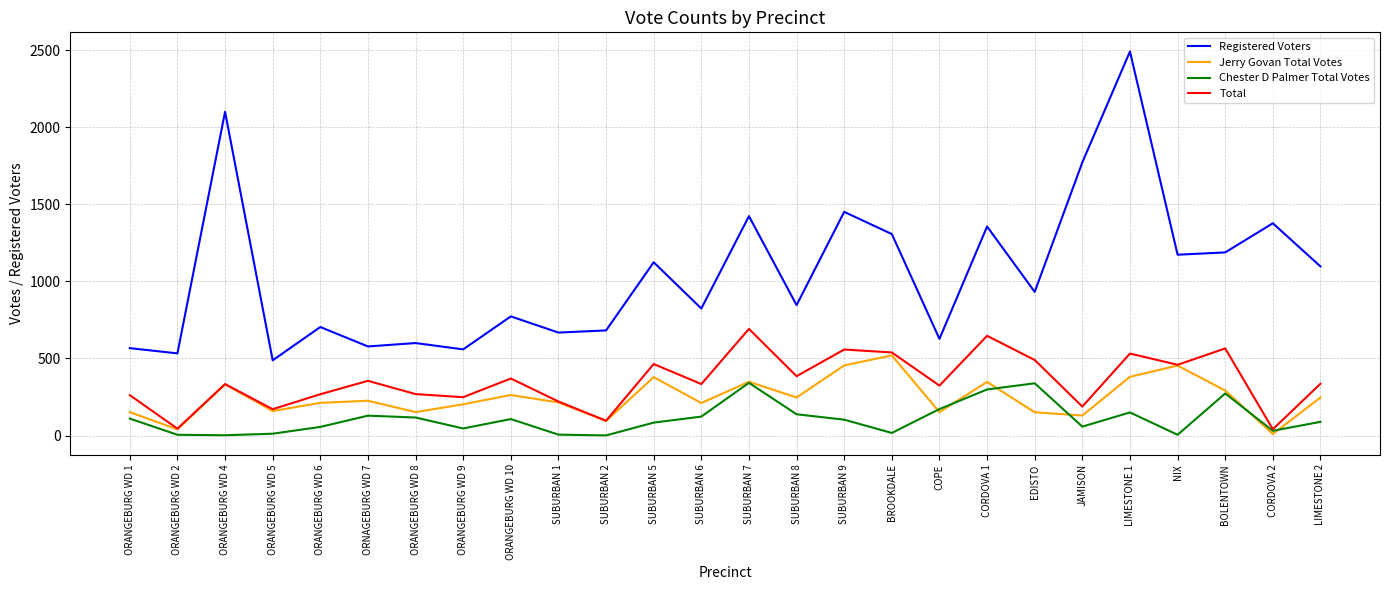

At which category does the chart reach its peak across all series?

LIMESTONE 1